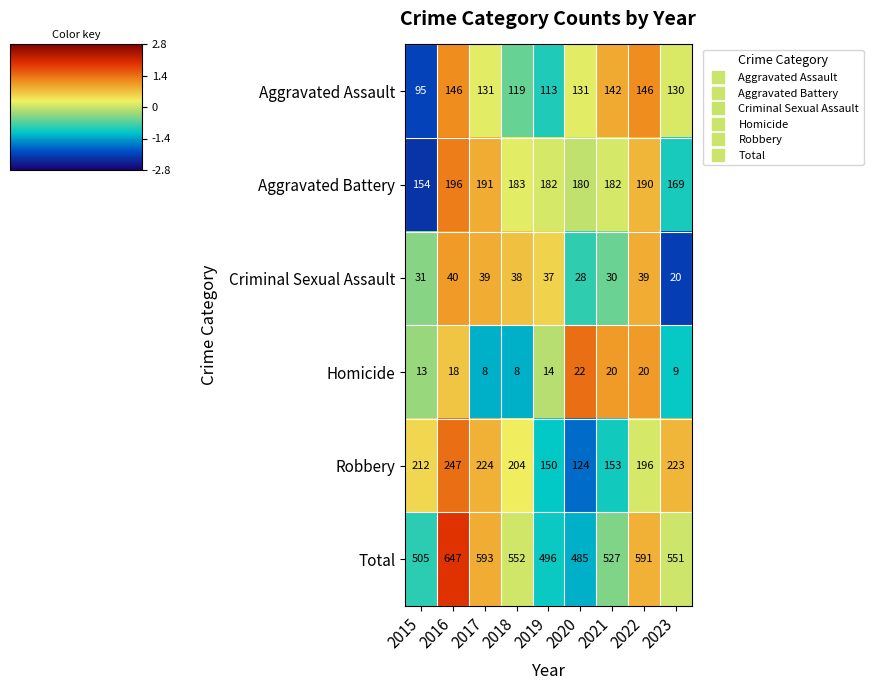

Rank the series by their maximum value, from lowest to highest.

Homicide, Criminal Sexual Assault, Aggravated Assault, Aggravated Battery, Robbery, Total